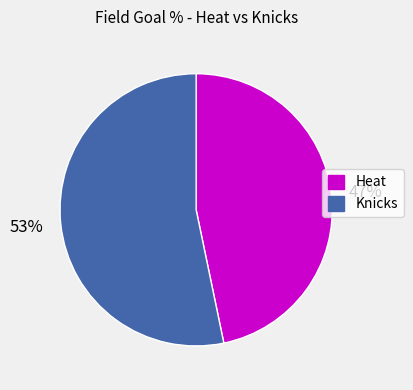

Which category has the biggest portion of the pie?

Knicks